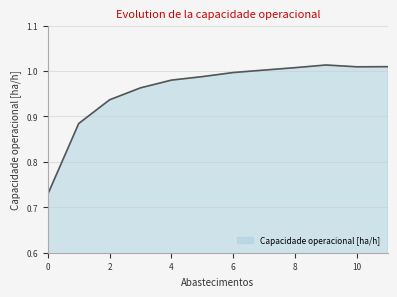

What is the difference between the maximum and minimum values?

0.3